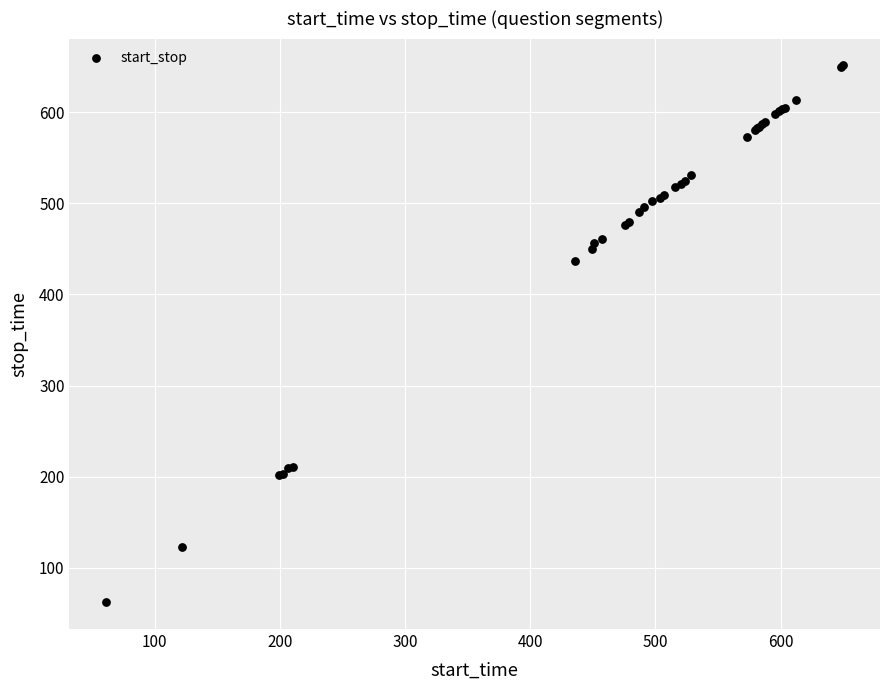

What Y value in the scatter plot is closest to 356?

436.4